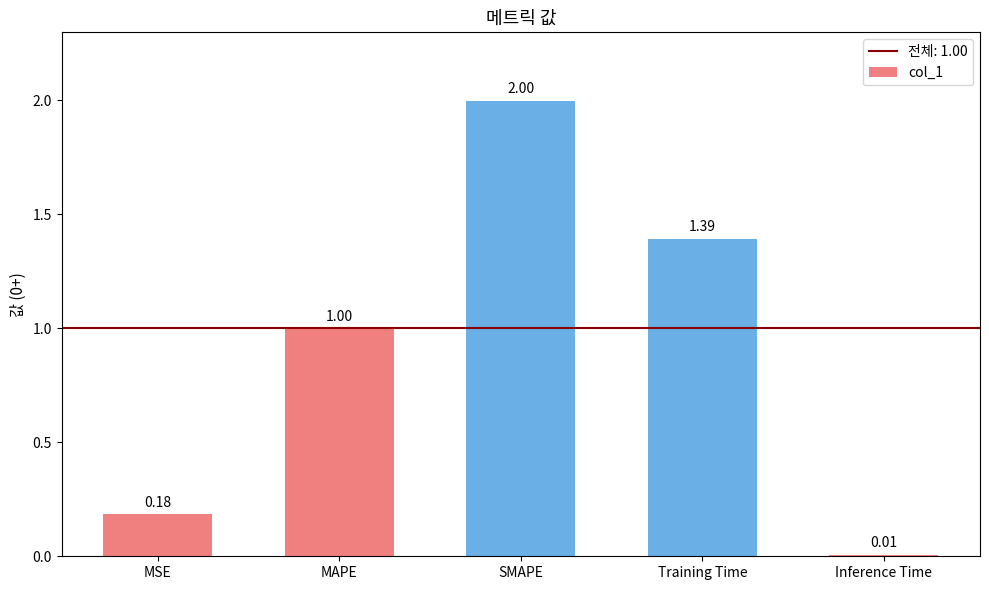

What is the sum of all values?

4.6